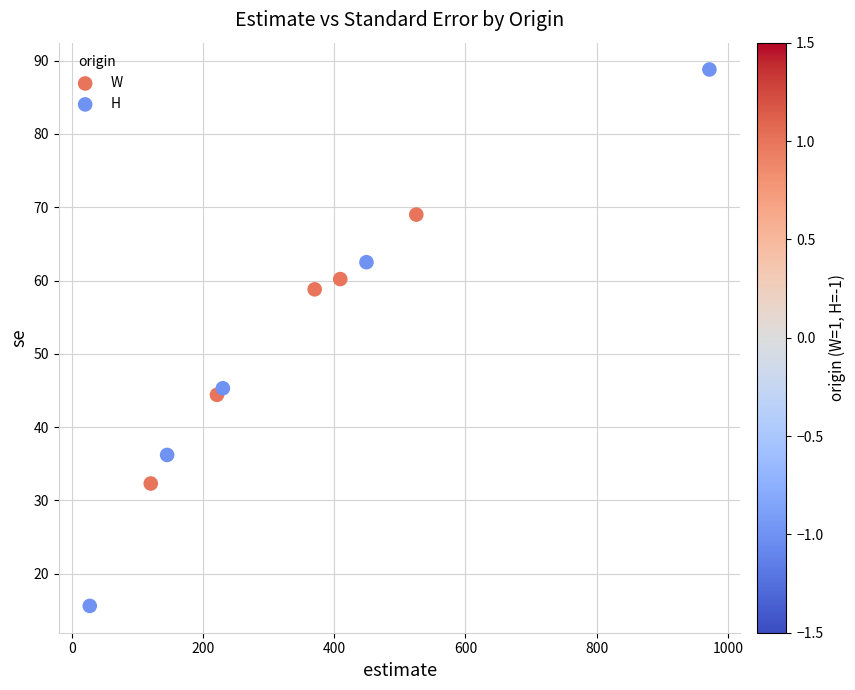

Which series reaches the maximum Y coordinate?

H